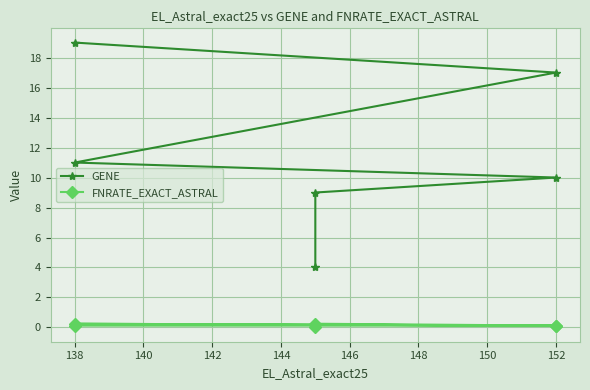

Rank the series at 138 from lowest to highest value.

FNRATE_EXACT_ASTRAL, GENE